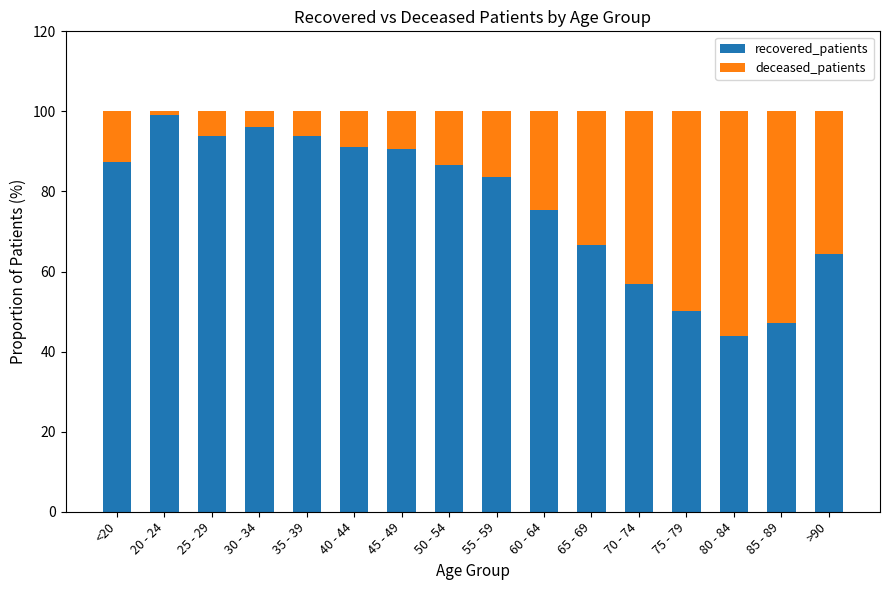

What is the sum of all recovered_patients values?

1226.7